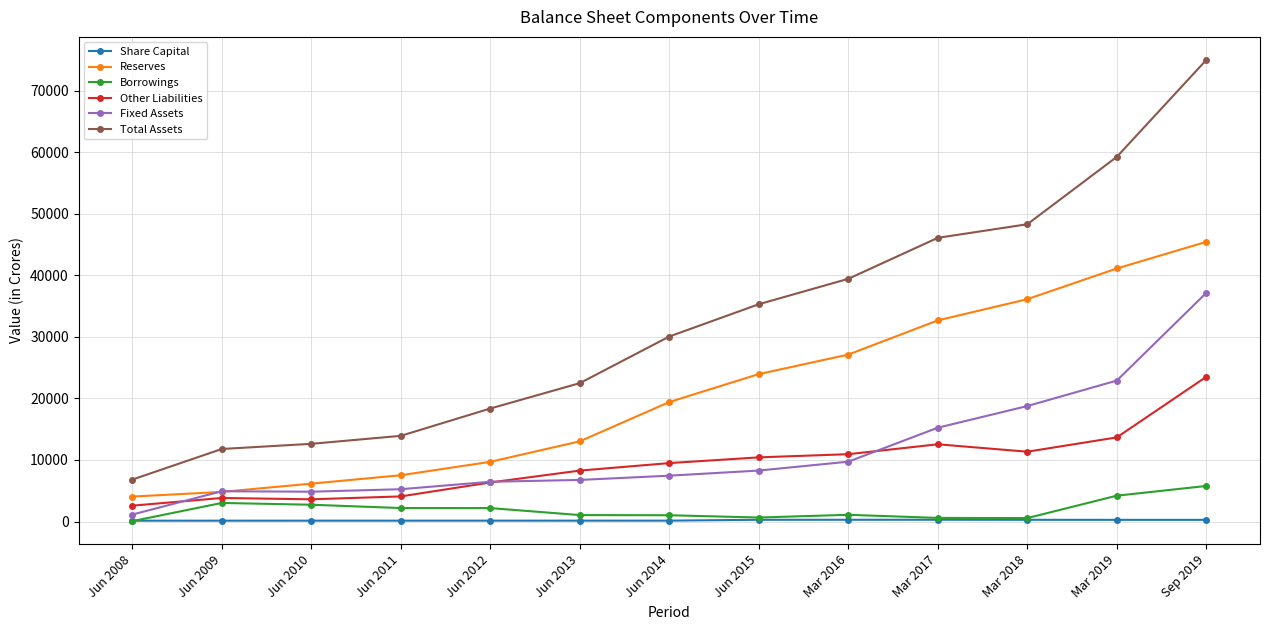

Which series has the largest range (max minus min)?

Total Assets